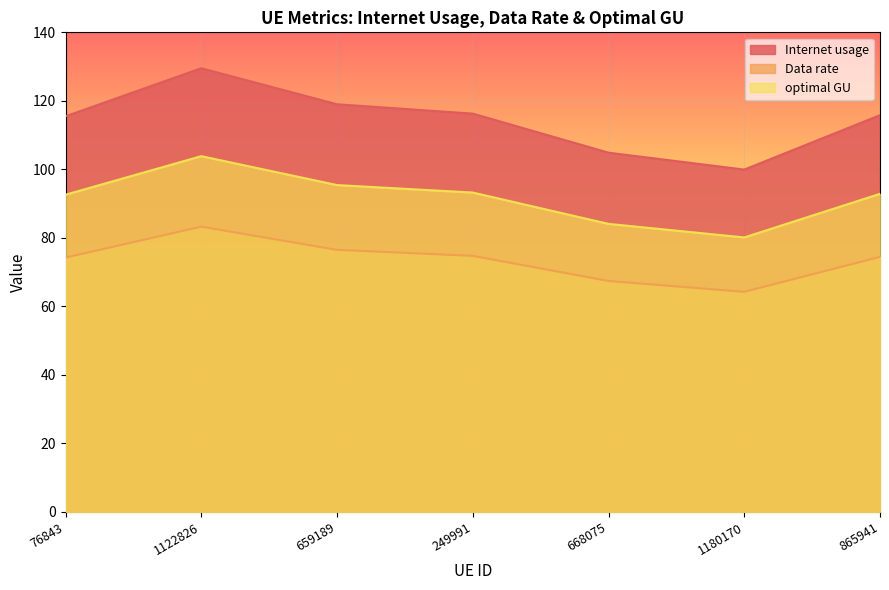

What is the difference between the Data rate values at 249991 and 1122826?

8.5